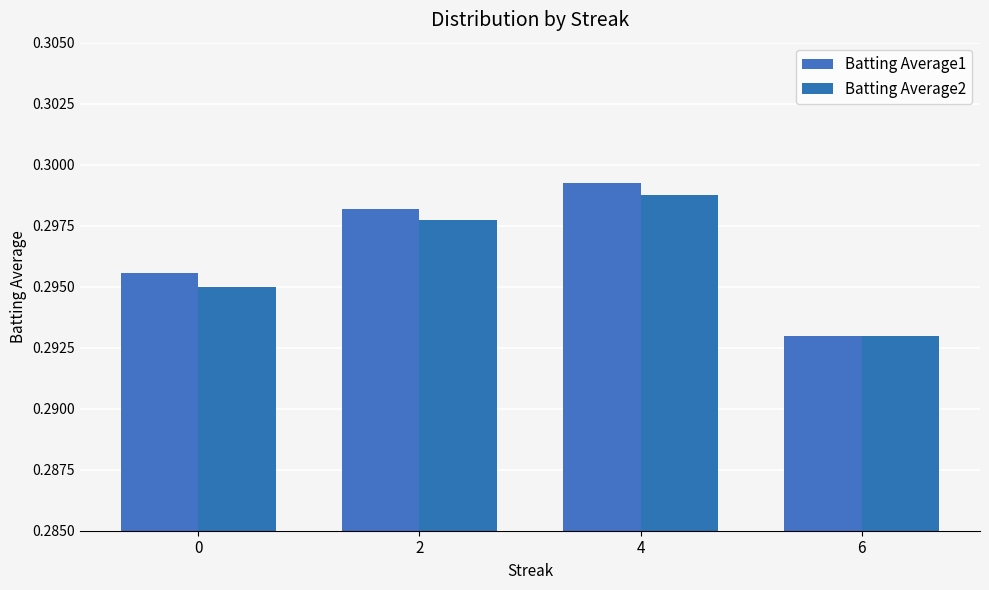

Reading right to left, extract all data points from this chart.

Batting Average1: 6=0.3	4=0.3	2=0.3	0=0.3
Batting Average2: 6=0.3	4=0.3	2=0.3	0=0.3